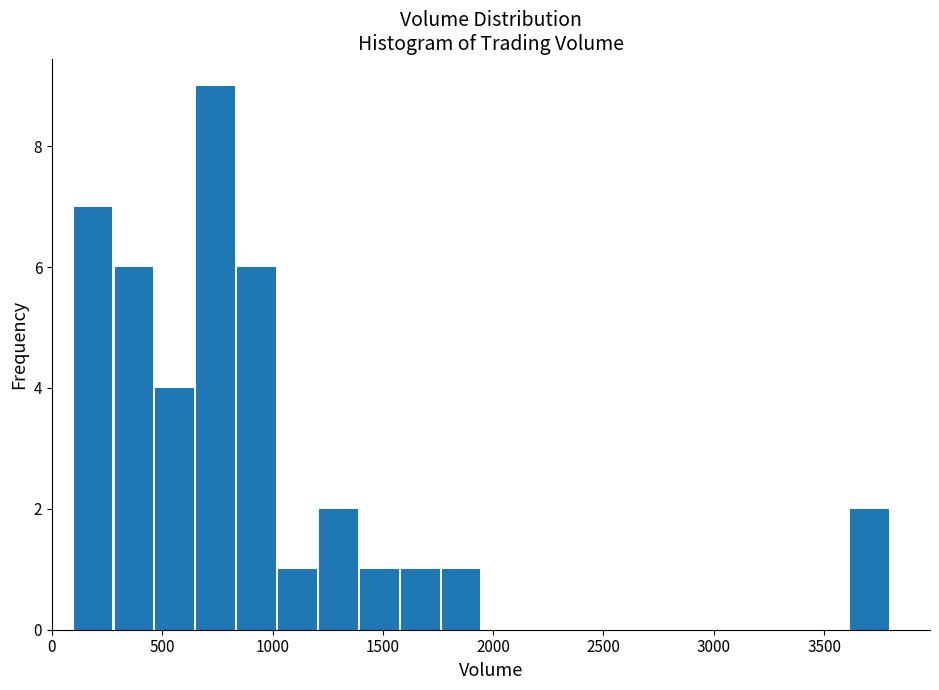

Read against the x-axis, roughly where is the centre of the tallest bar?

750